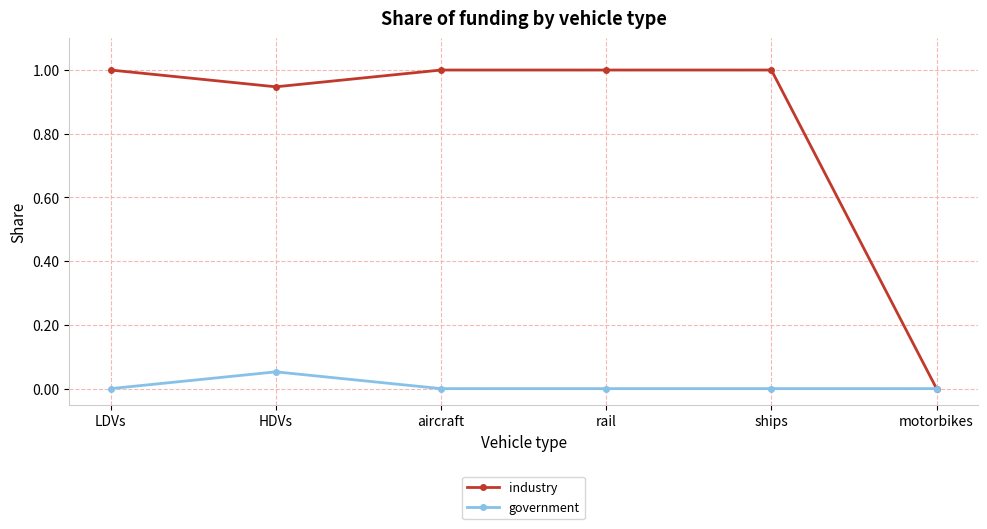

Is the value of industry at LDVs greater than the value of government at ships?

Yes